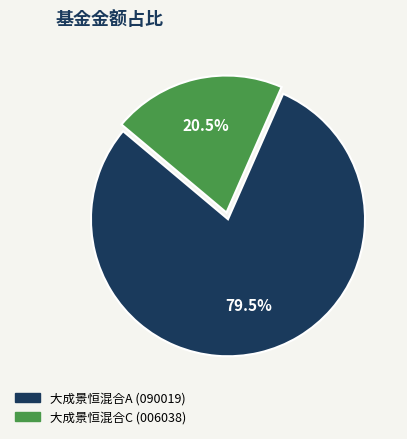

Count the number of slices in the pie.

2